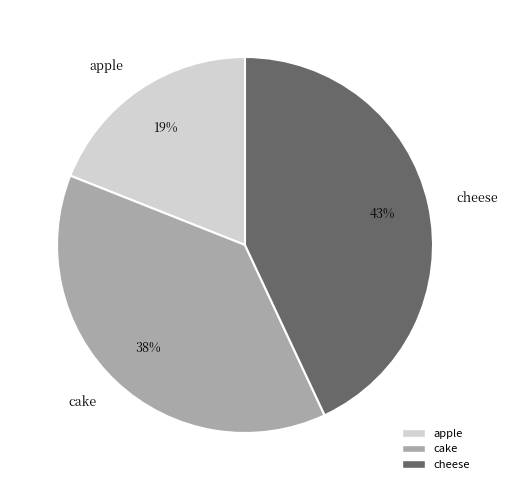

To the nearest percent, what is the difference between the largest and smallest slice percentages?

24%